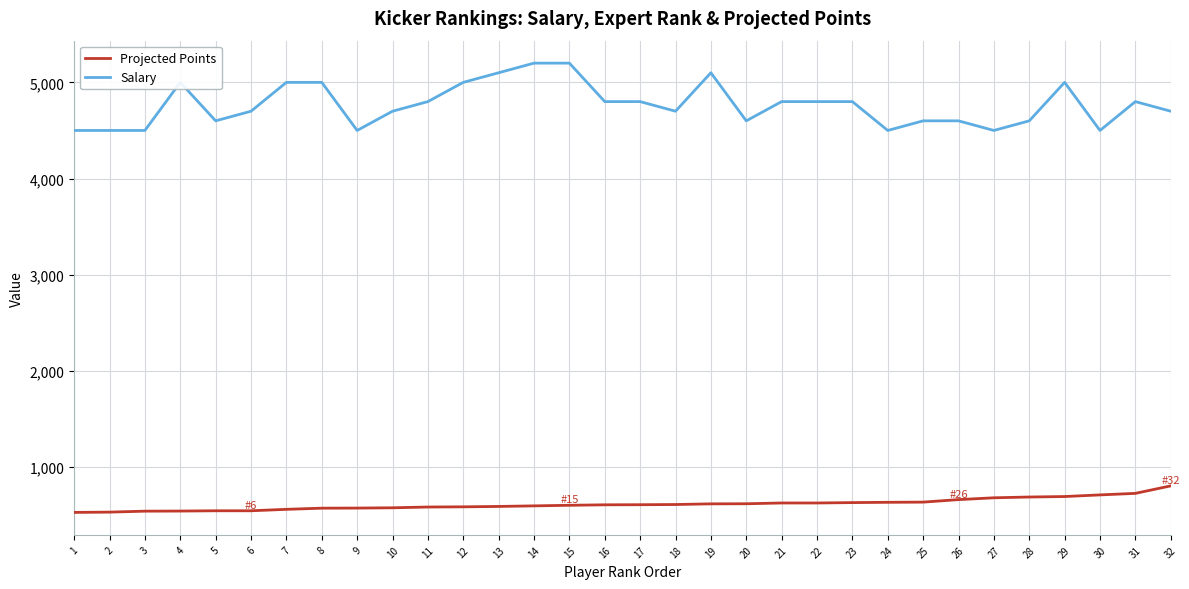

The Salary series shows 4700 at 32. True or false?

True